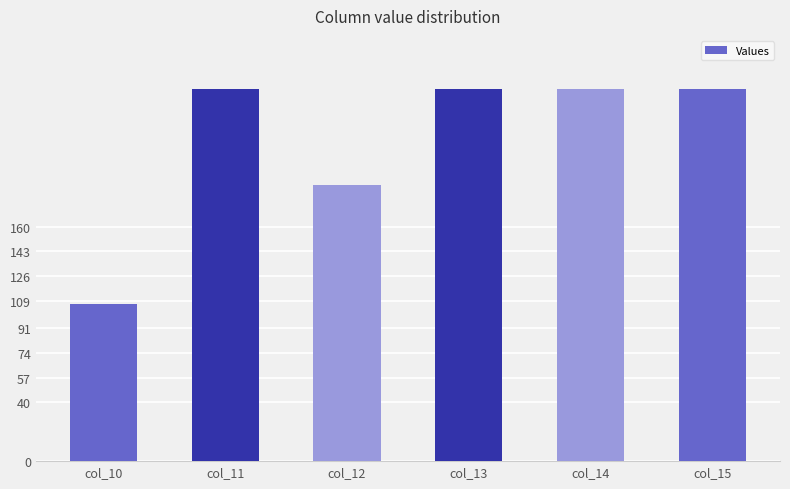

At which category does the chart reach its minimum across all series?

col_10